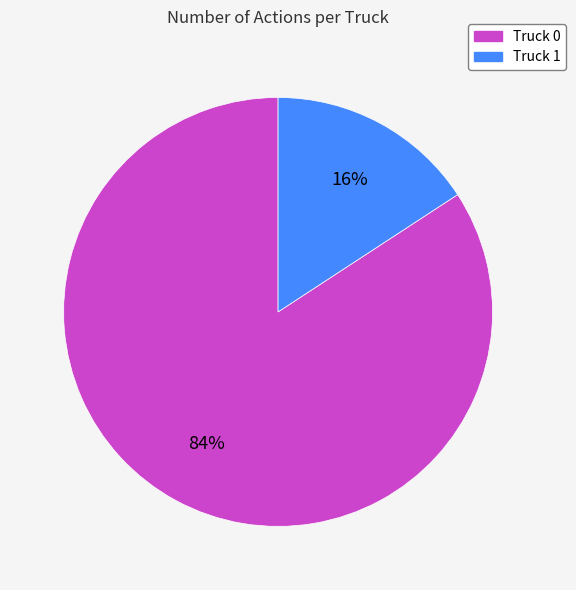

Is there any slice that represents more than half of the pie?

Yes